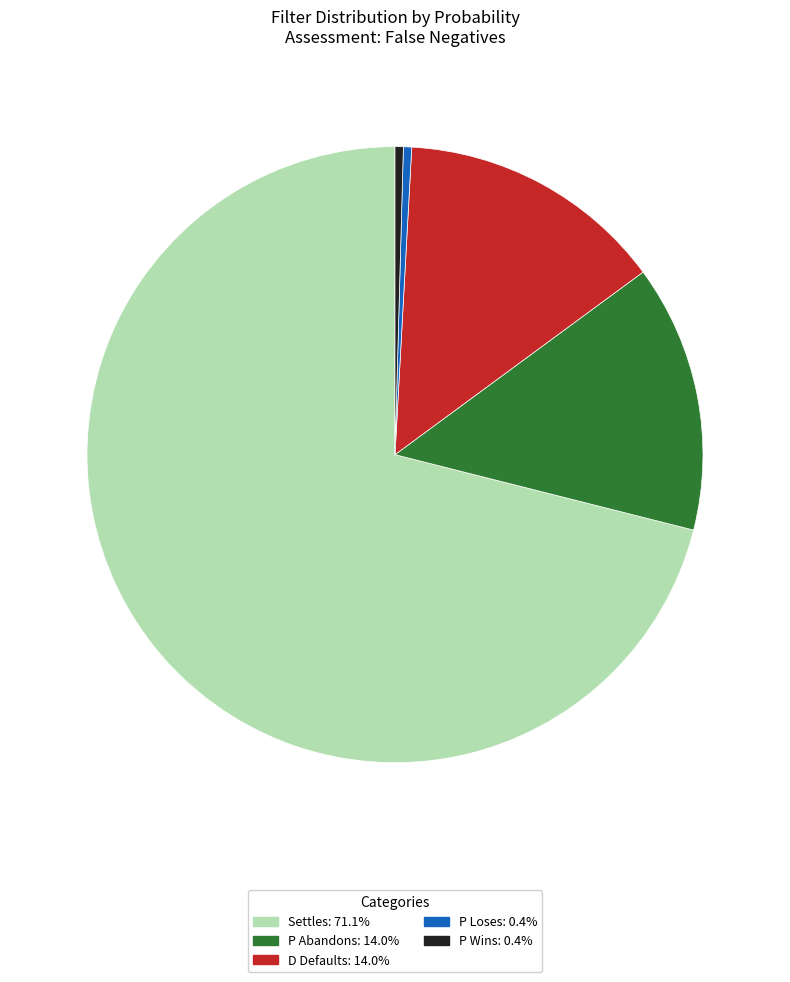

How many segments does this pie chart have?

5